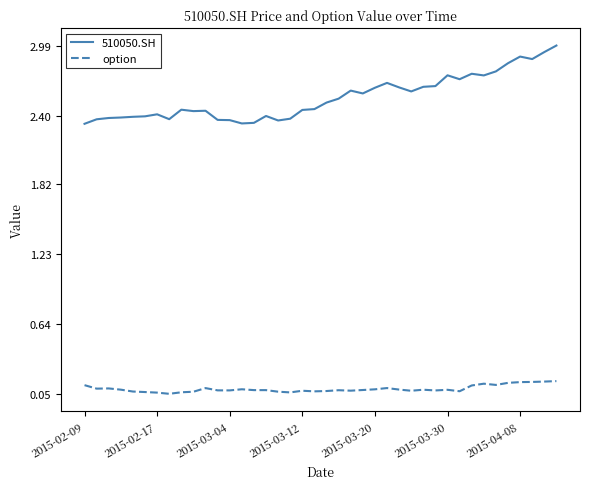

Rank the series by their maximum value, from lowest to highest.

option, 510050.SH